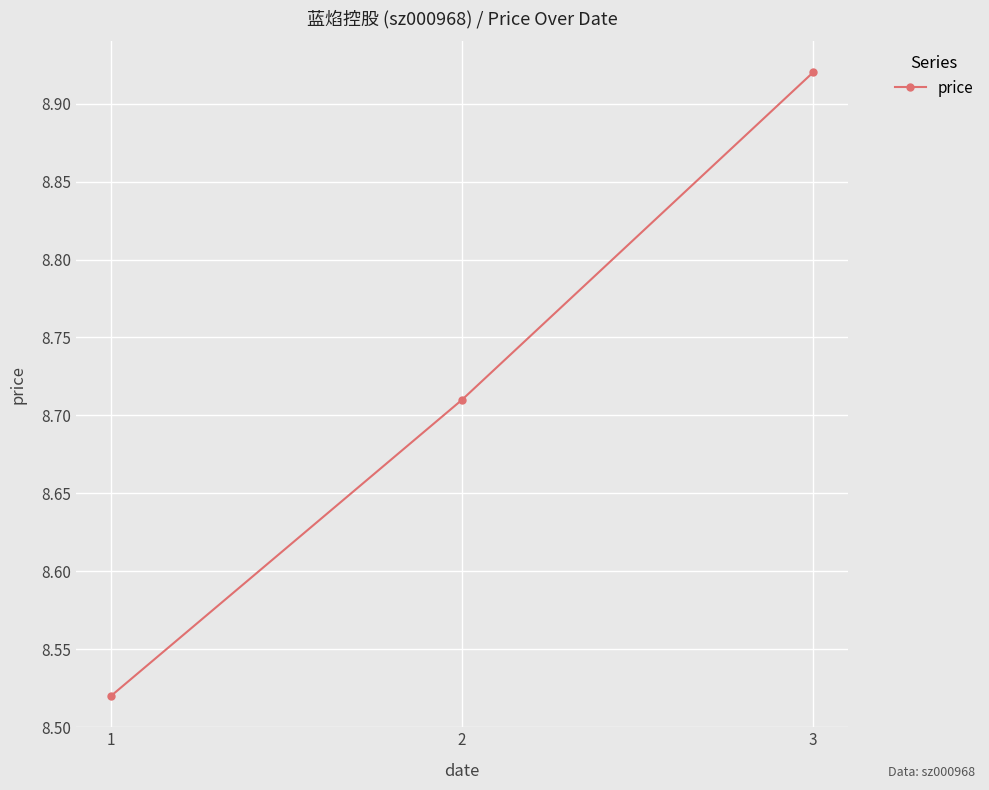

What is the ratio of the value at 2 to the value at 3?

1.0